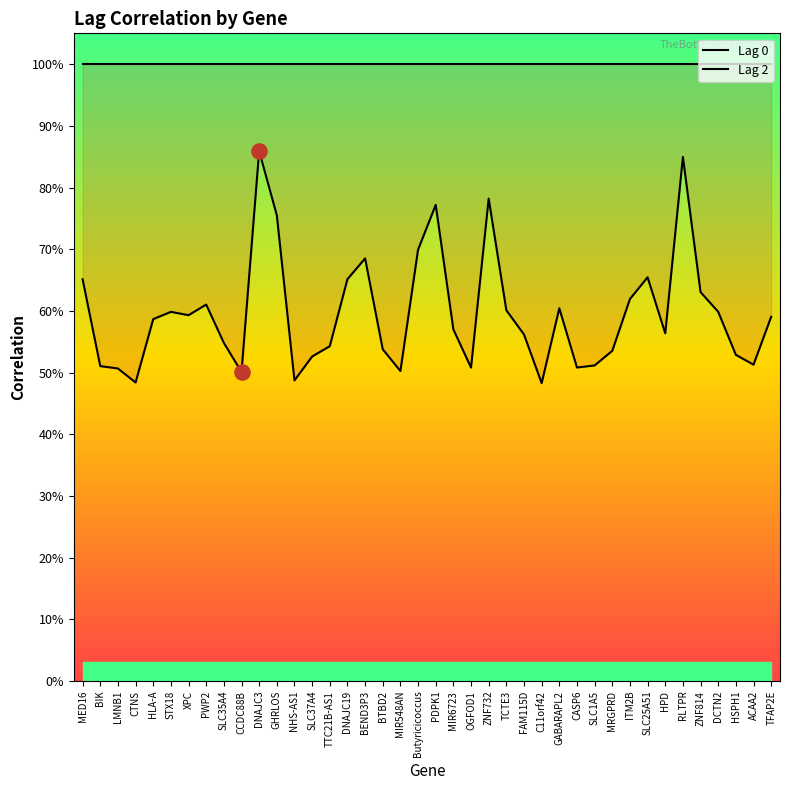

What are all the series names shown in the legend?

Lag 0, Lag 2